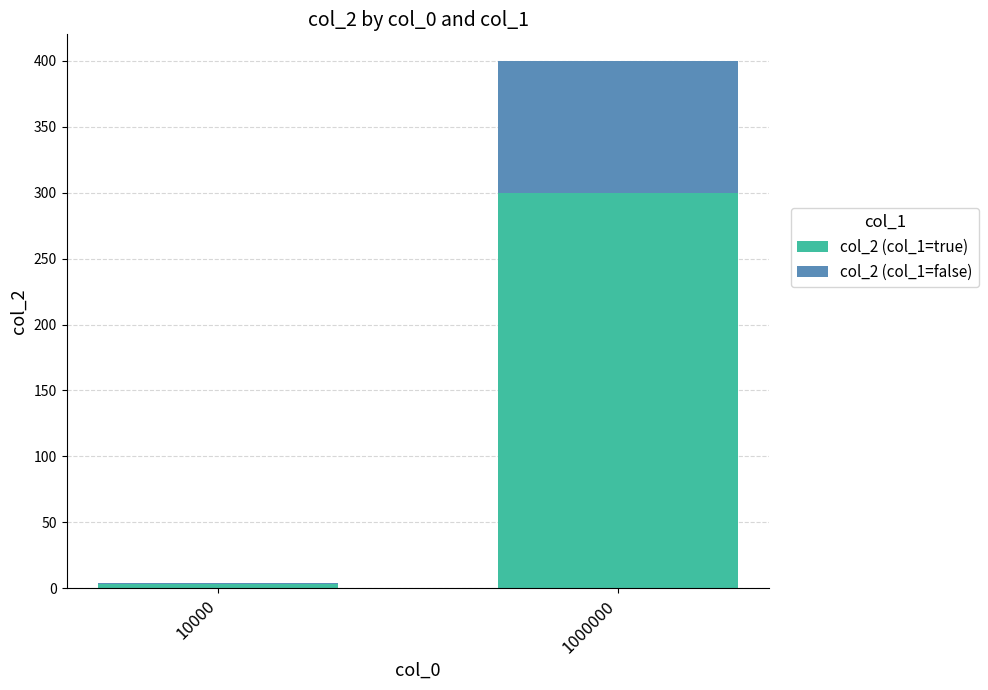

Reading left to right, list the values for the col_2 (col_1=true) series.

10000=3	1000000=300